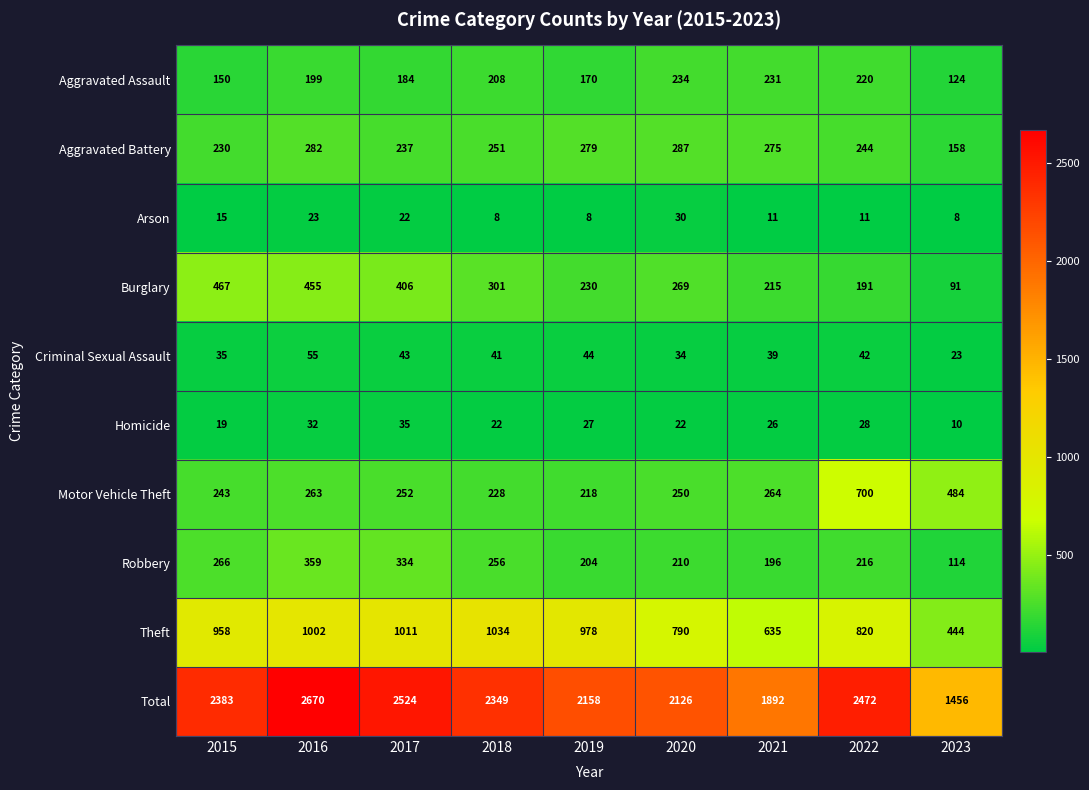

At how many categories does at least one series exceed 273?

9